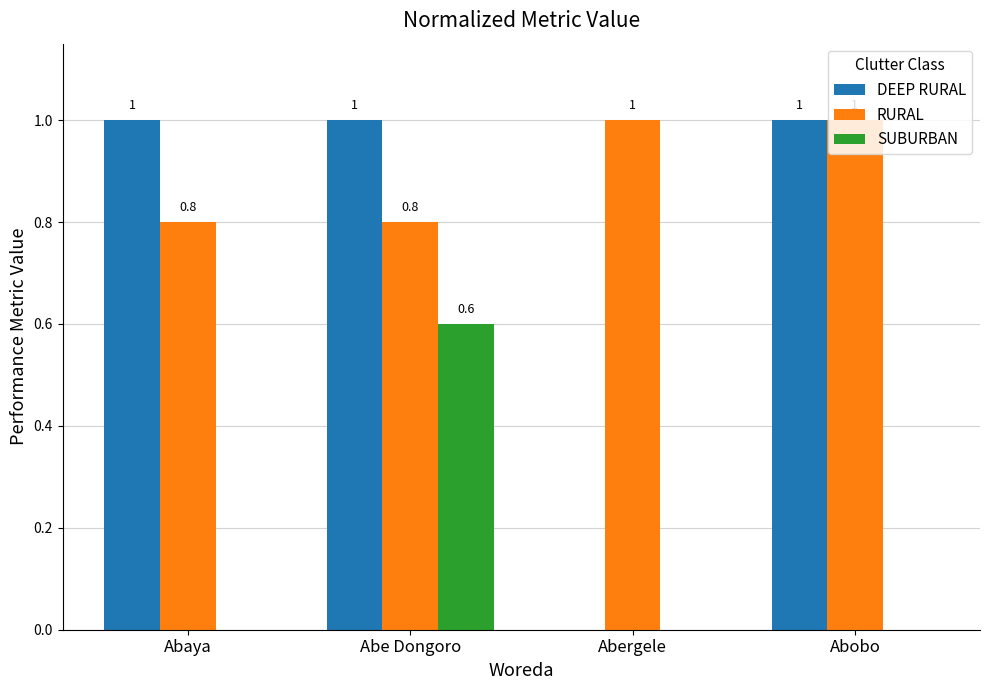

How many values in DEEP RURAL are above zero?

3